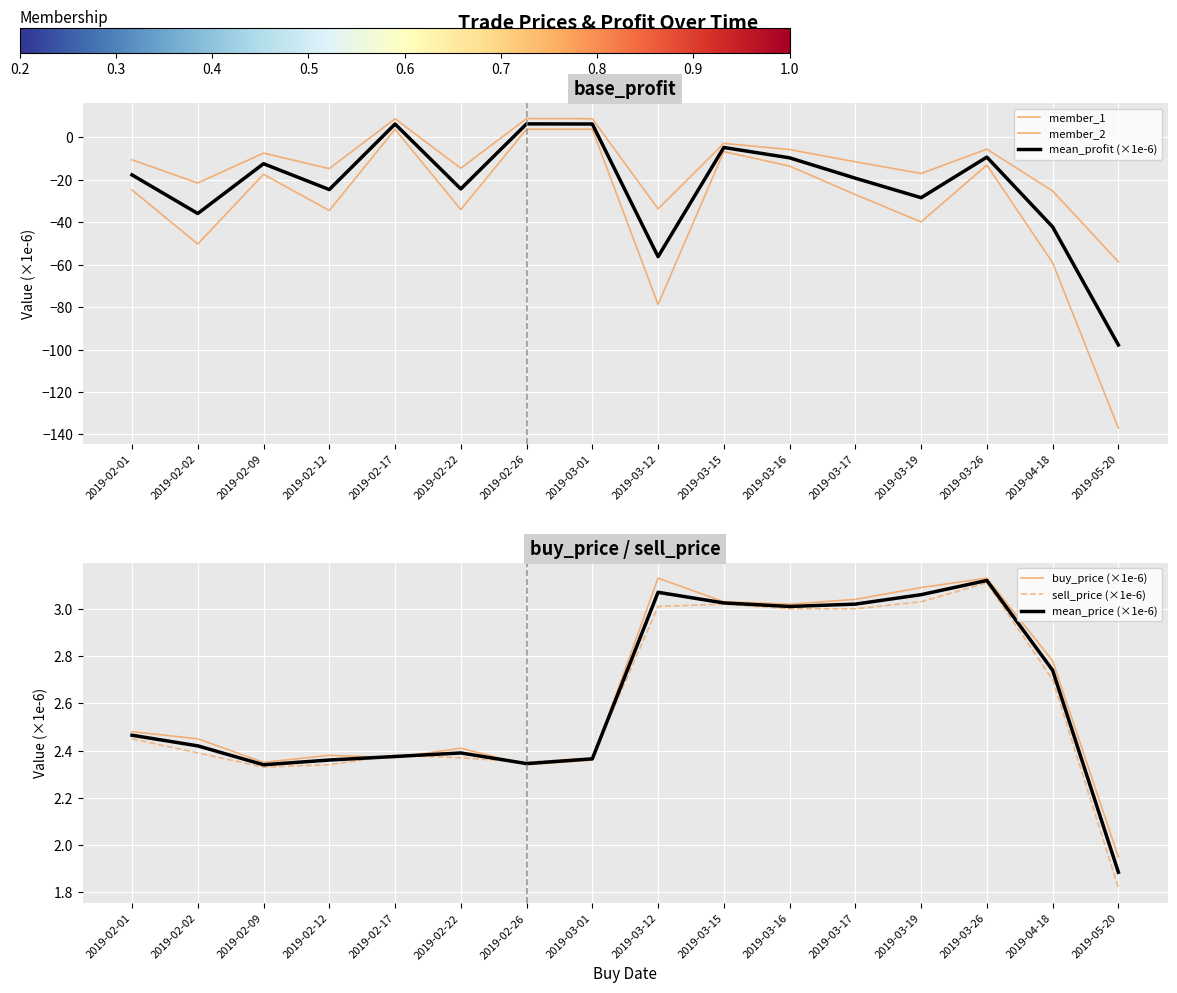

Where does the buy_price (×1e-6) series first go above 2?

2019-02-01